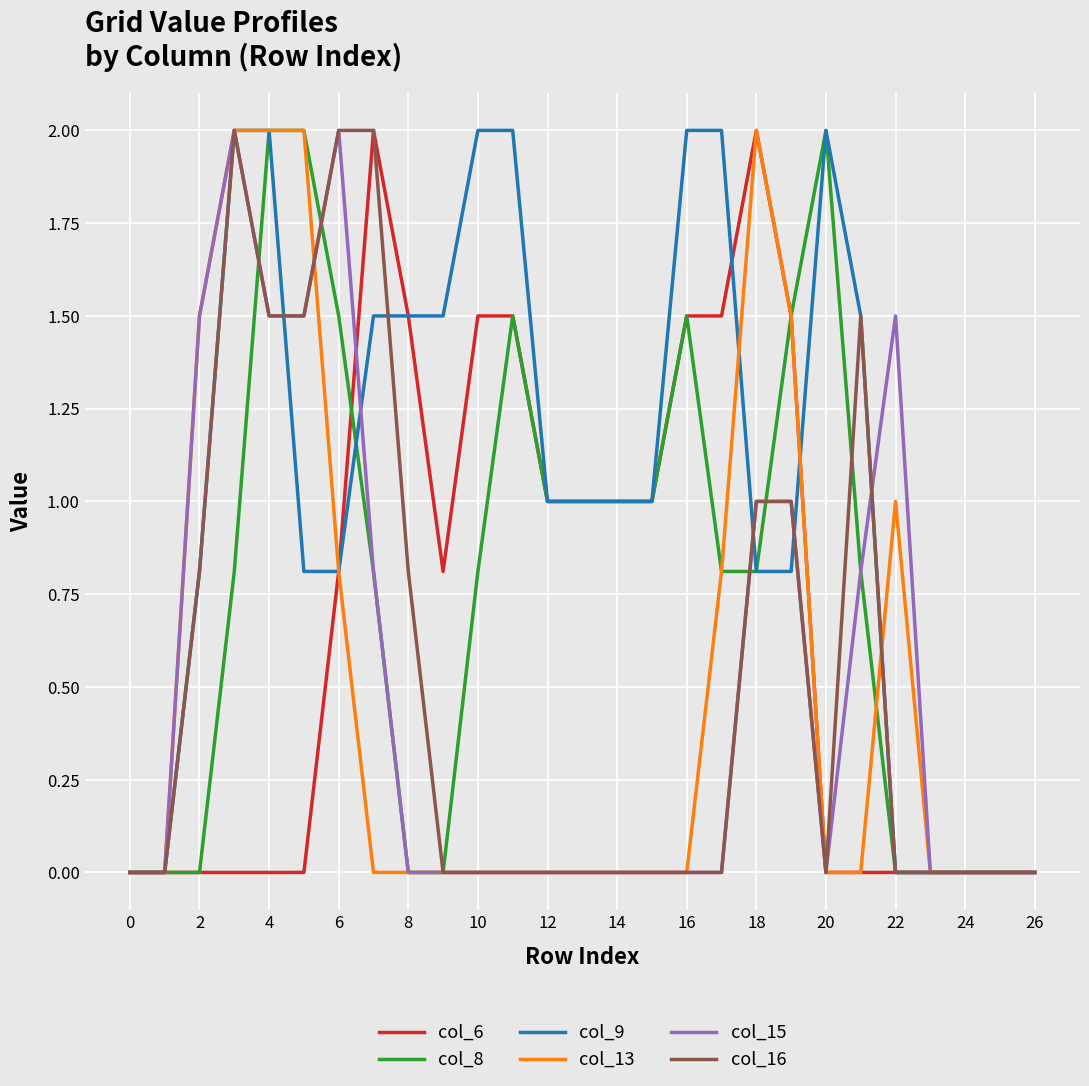

What is the greatest value displayed?

2.0